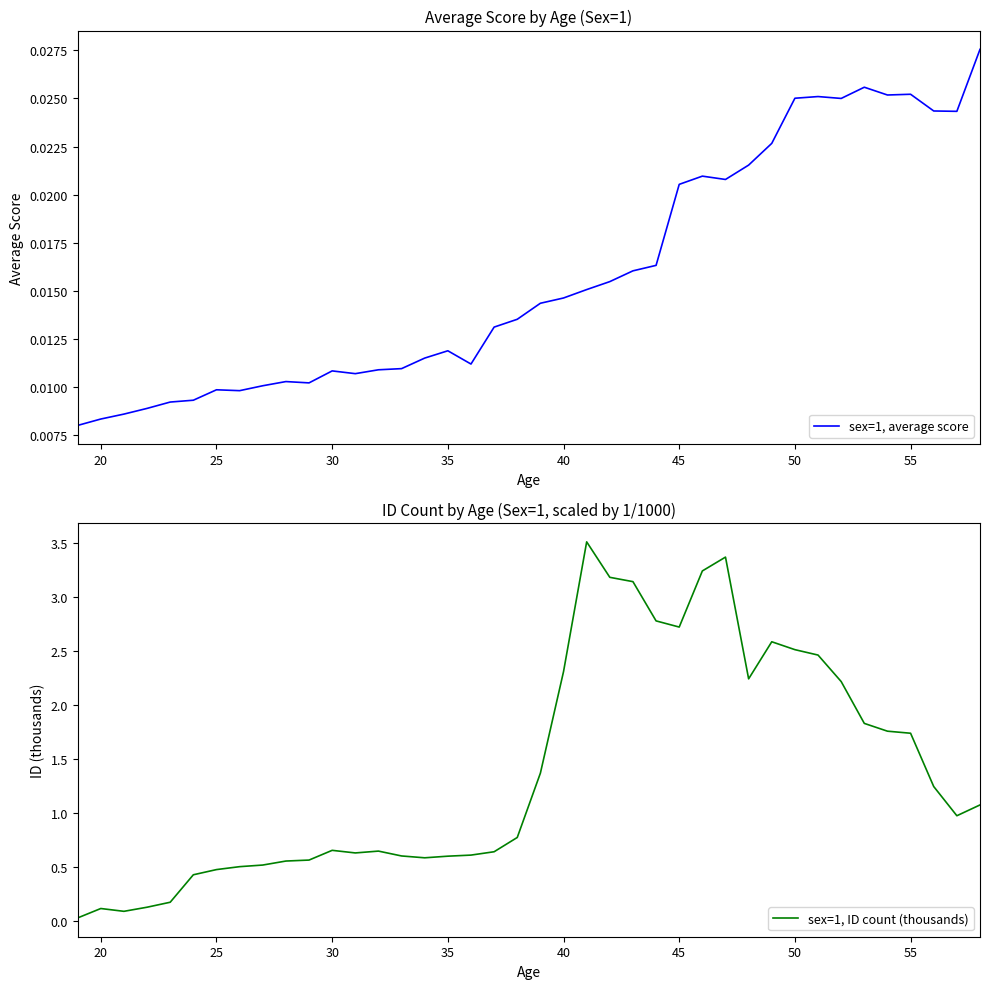

How many lines are shown in the chart?

2